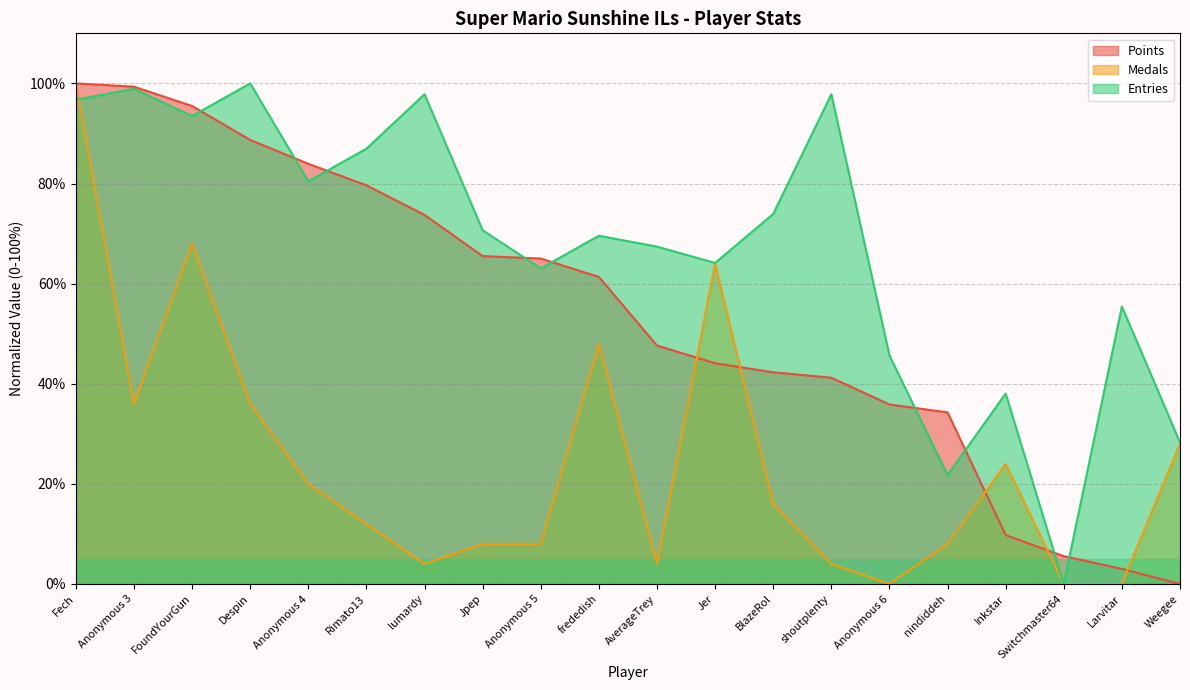

List the labels in order of Medals value, smallest first.

Anonymous 6, Switchmaster64, Larvitar, lumardy, AverageTrey, shoutplenty, Jpep, Anonymous 5, nindiddeh, Rimato13, BlazeRol, Anonymous 4, Inkstar, Weegee, Anonymous 3, Despin, frededish, Jer, FoundYourGun, Fech